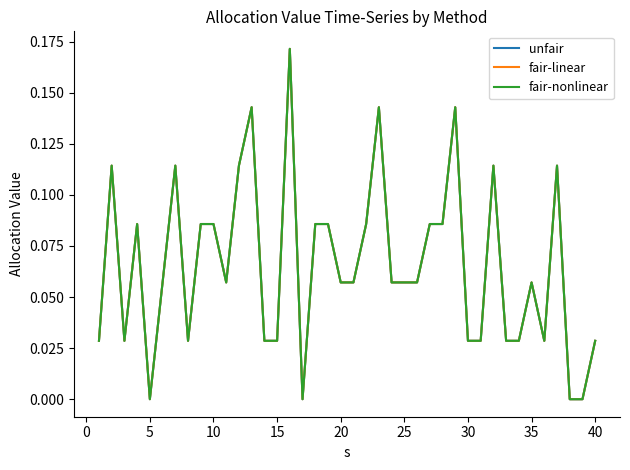

Which series has the largest range (max minus min)?

unfair